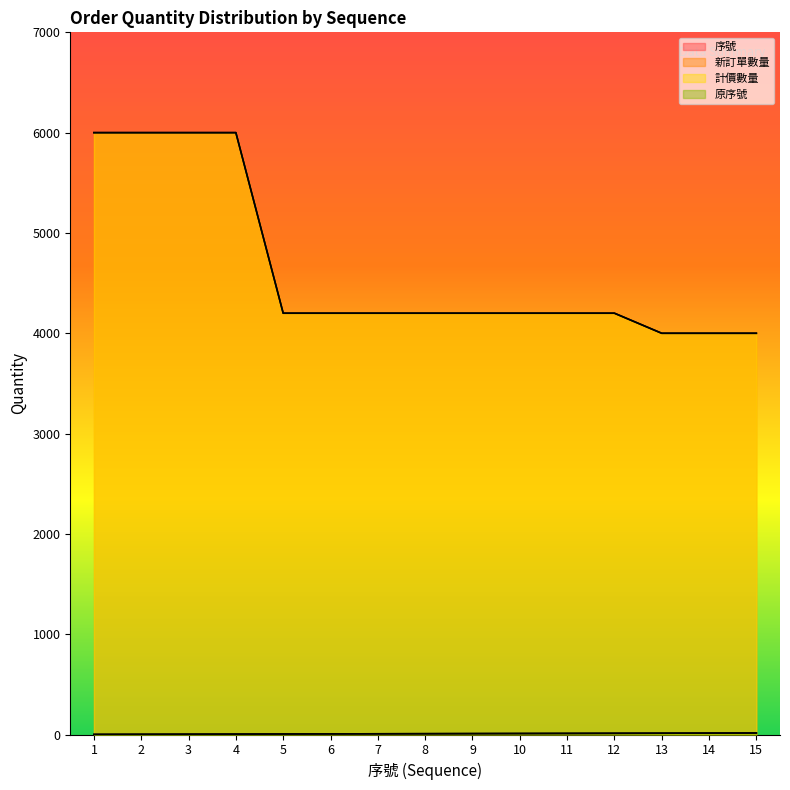

At which label is 原序號 closest to 8?

8